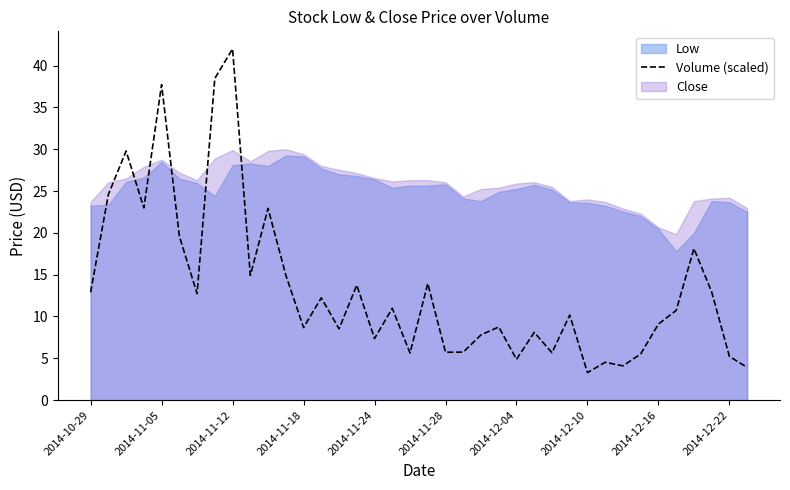

What is the lowest value of the Volume (scaled) series?

3.3